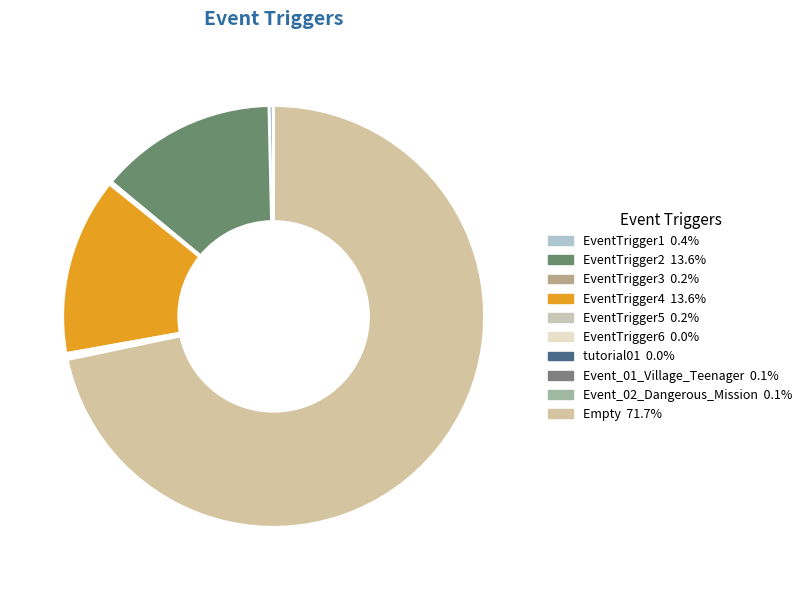

Does Empty account for over 50% of the chart?

Yes